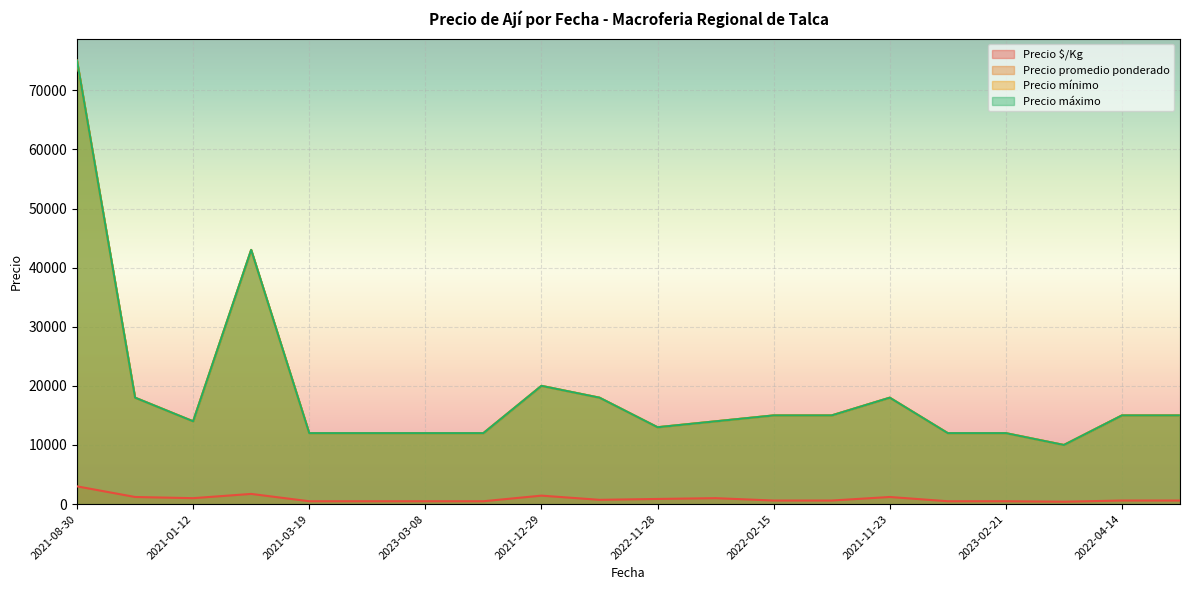

Which series has the largest range (max minus min)?

Precio promedio ponderado